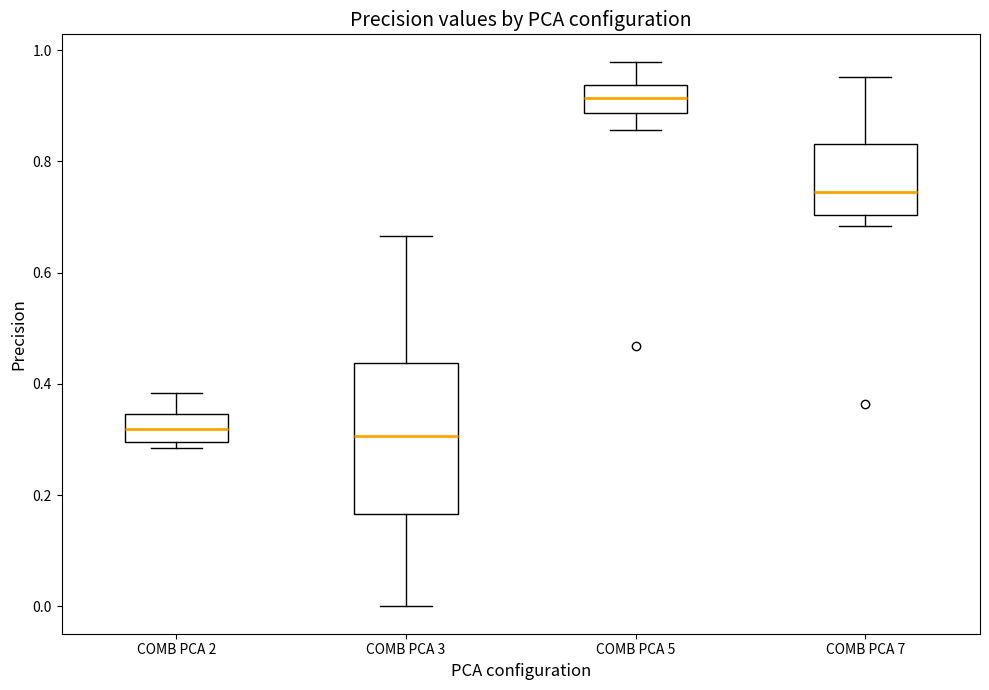

Reading left to right, read every box against the y-axis: the position of its median line, the range the box covers, and the ends of its whiskers. The values are not printed on the chart, so give them approximately, as read against the axis.

COMB PCA 2: median 0.32, box 0.30 to 0.34, whiskers 0.28 to 0.38
COMB PCA 3: median 0.30, box 0.16 to 0.44, whiskers 0.00 to 0.66
COMB PCA 5: median 0.92, box 0.88 to 0.94, whiskers 0.86 to 0.98
COMB PCA 7: median 0.74, box 0.70 to 0.84, whiskers 0.68 to 0.96